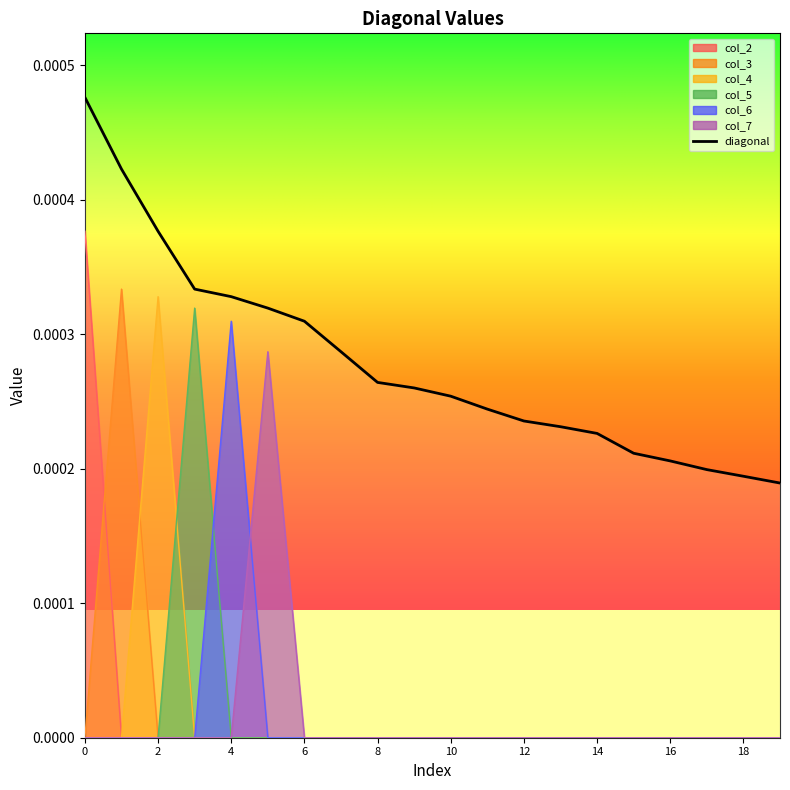

Rank the series by their maximum value, from highest to lowest.

diagonal, col_2, col_3, col_4, col_5, col_6, col_7